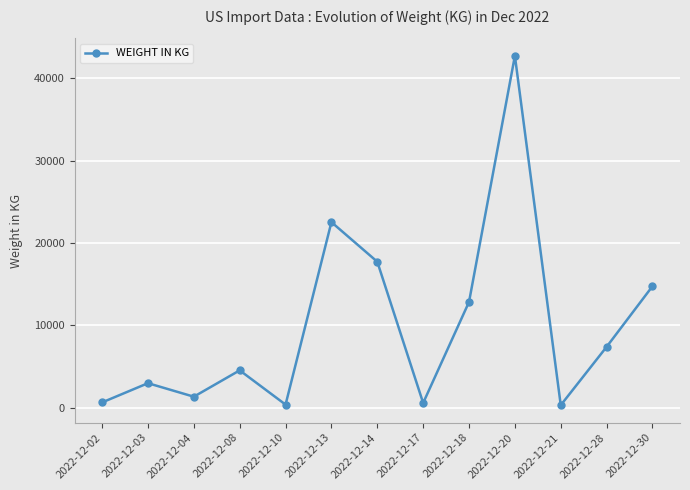

What is the greatest value displayed?

42710